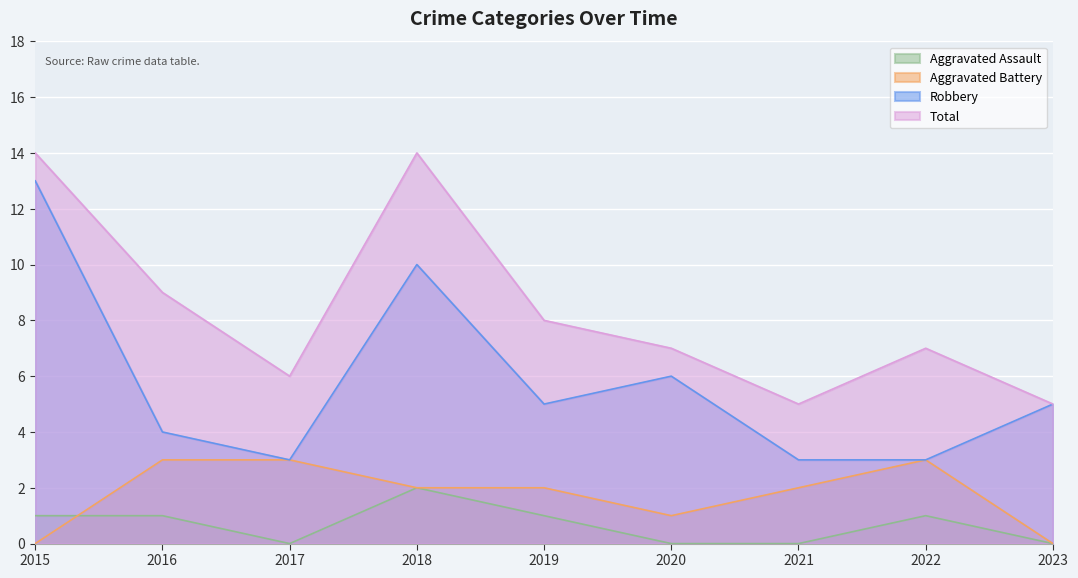

What is the average value of the Aggravated Assault series?

1